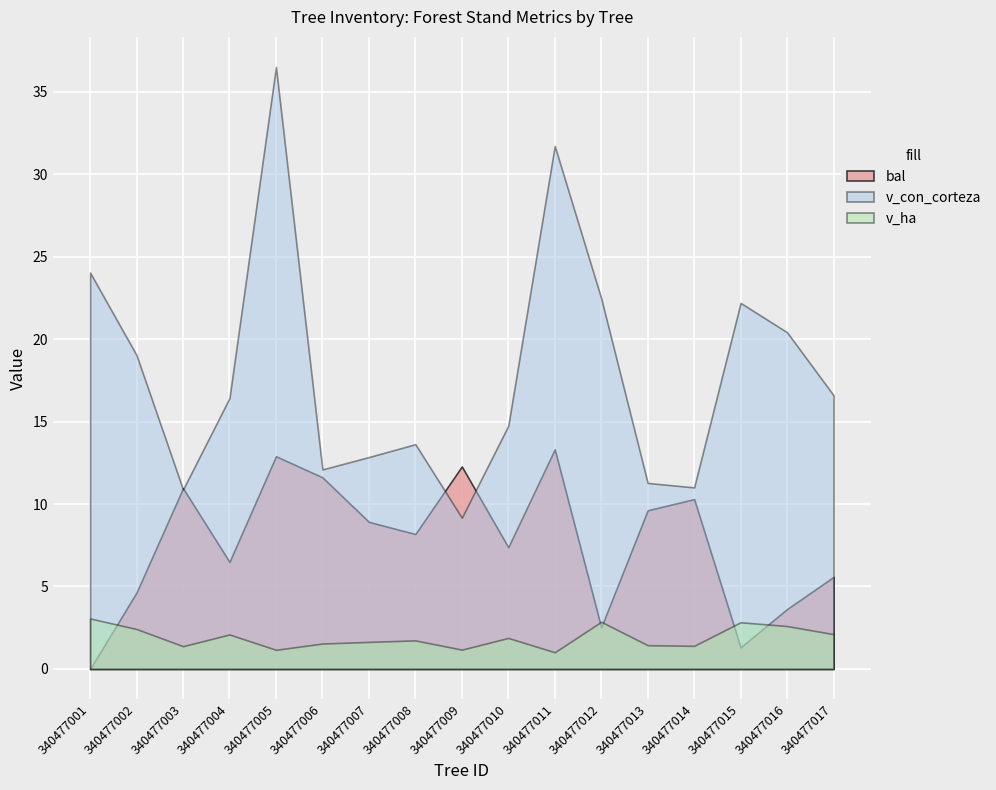

Which series has the largest total across all categories?

v_con_corteza